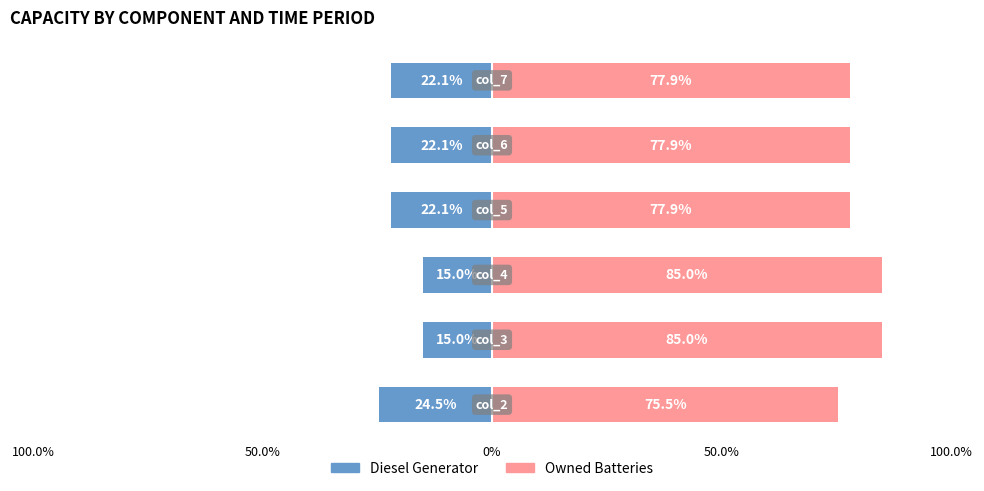

Rank the series at 0% from lowest to highest value.

Diesel Generator, Owned Batteries